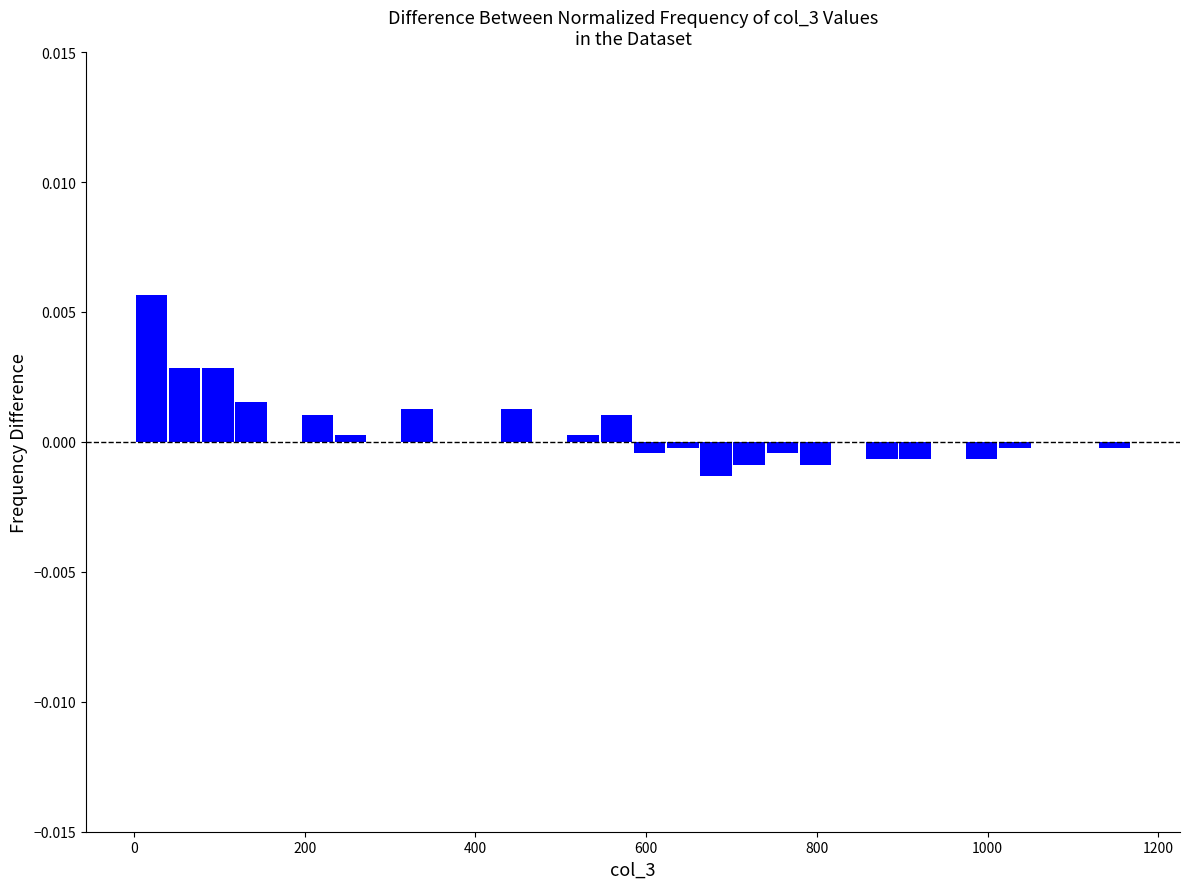

Around what value on the x-axis is the tallest bar? Give the approximate position of its centre, as read against the axis.

20